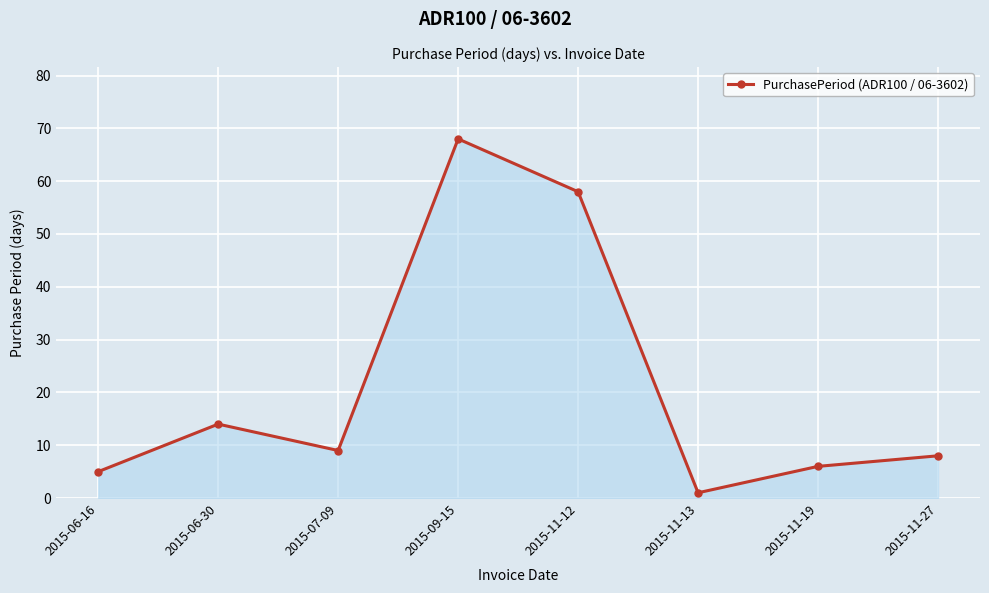

What is the average value?

21